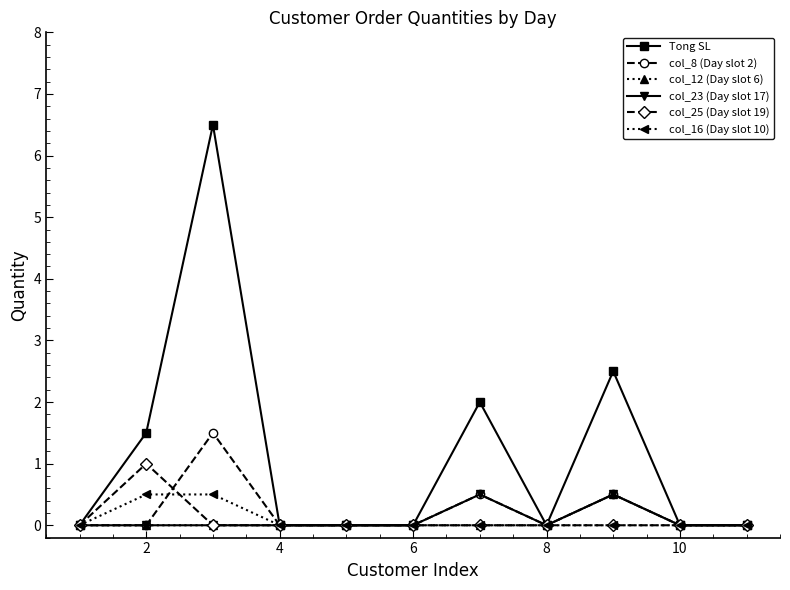

Which series has the largest total across all categories?

Tong SL